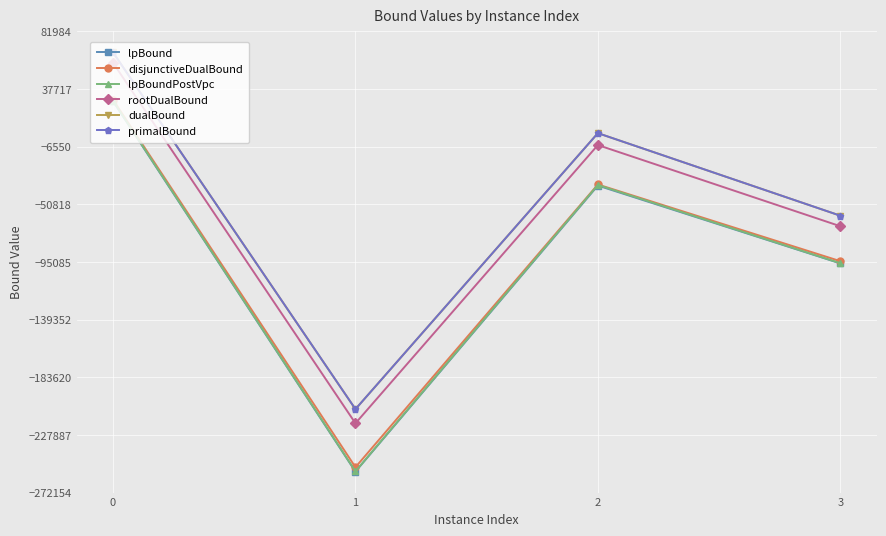

What is the total value across all series at 0?

276343.2